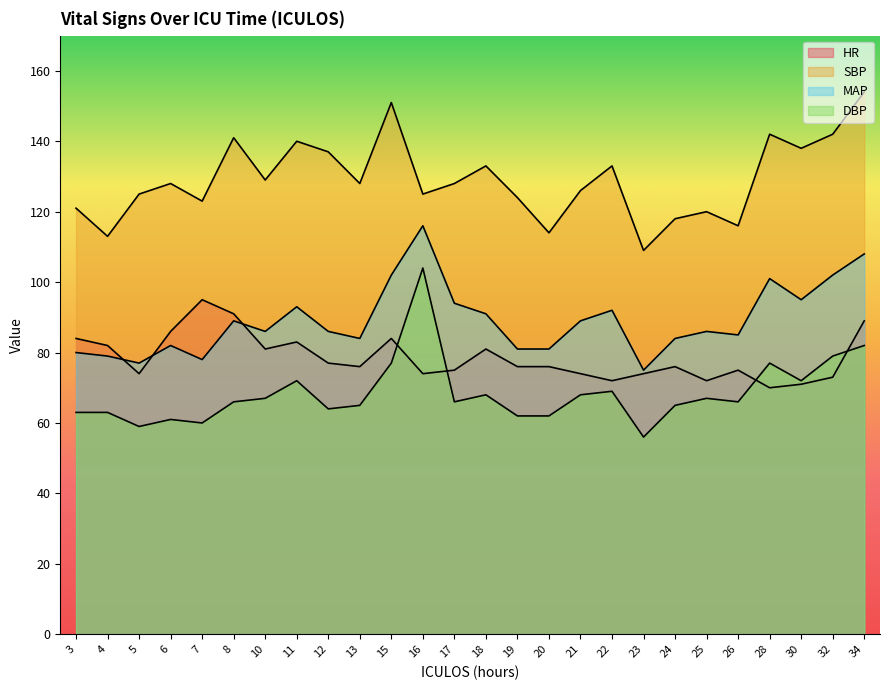

At how many categories does at least one series exceed 66?

26